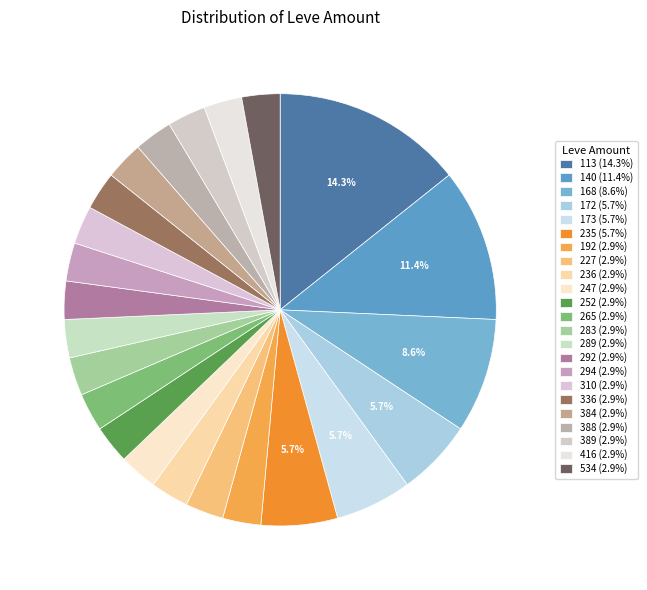

What is the smallest slice in the pie chart?

192